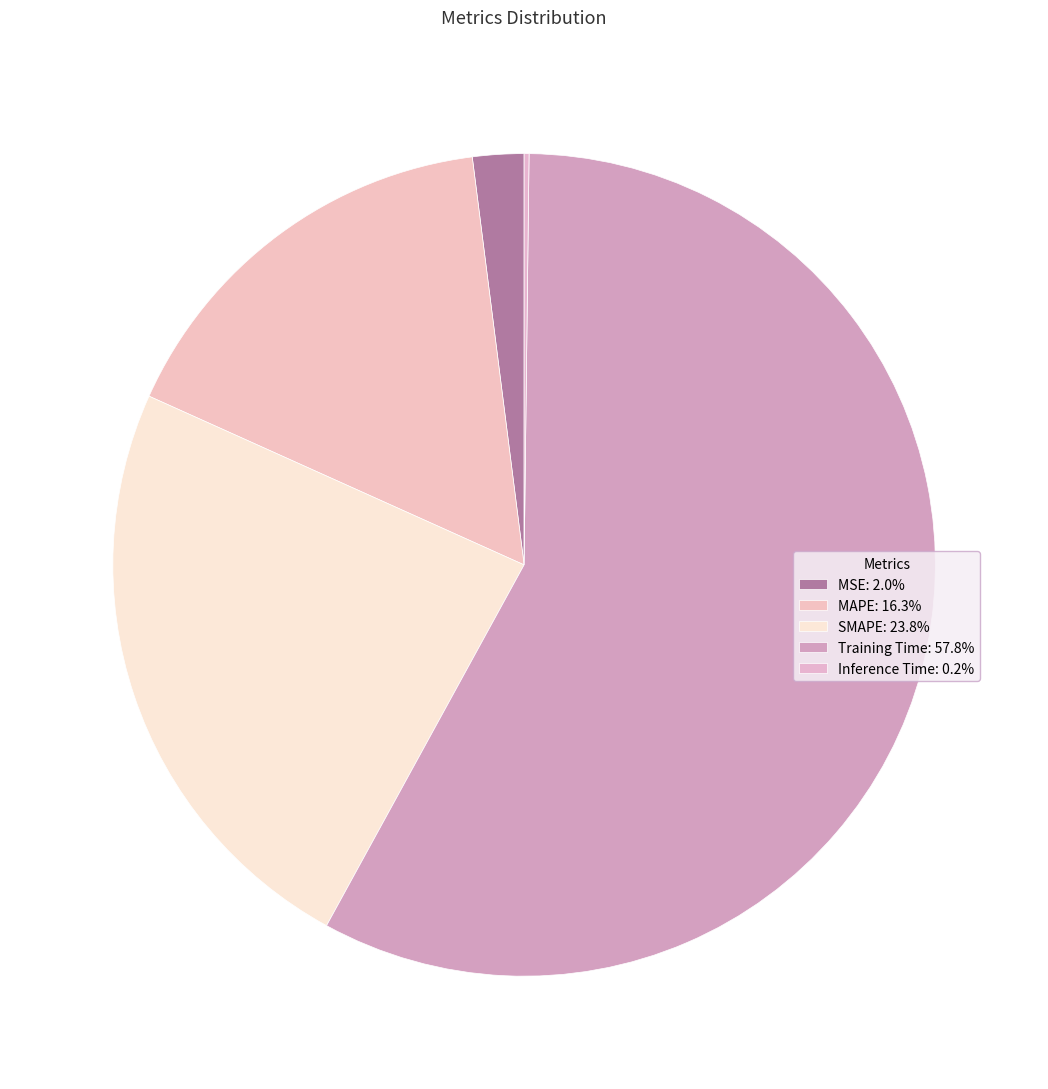

What is the smallest slice in the pie chart?

Inference Time